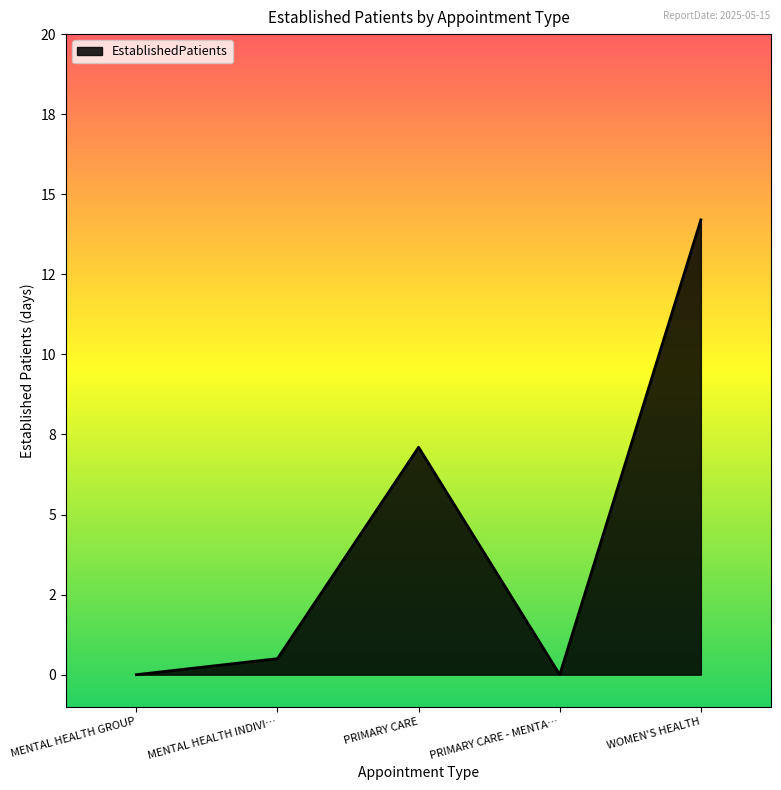

Between MENTAL HEALTH GROUP and PRIMARY CARE, which is larger?

PRIMARY CARE